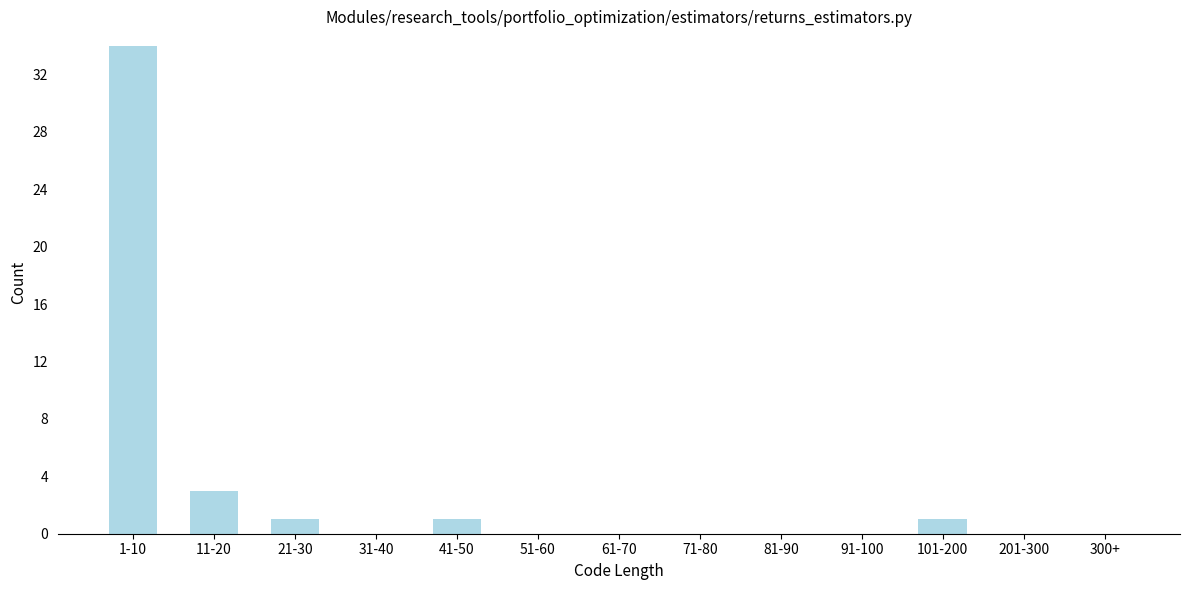

Reading left to right, transcribe all the data shown in this chart.

1-10=34	11-20=3	21-30=1	31-40=0	41-50=1	51-60=0	61-70=0	71-80=0	81-90=0	91-100=0	101-200=1	201-300=0	300+=0